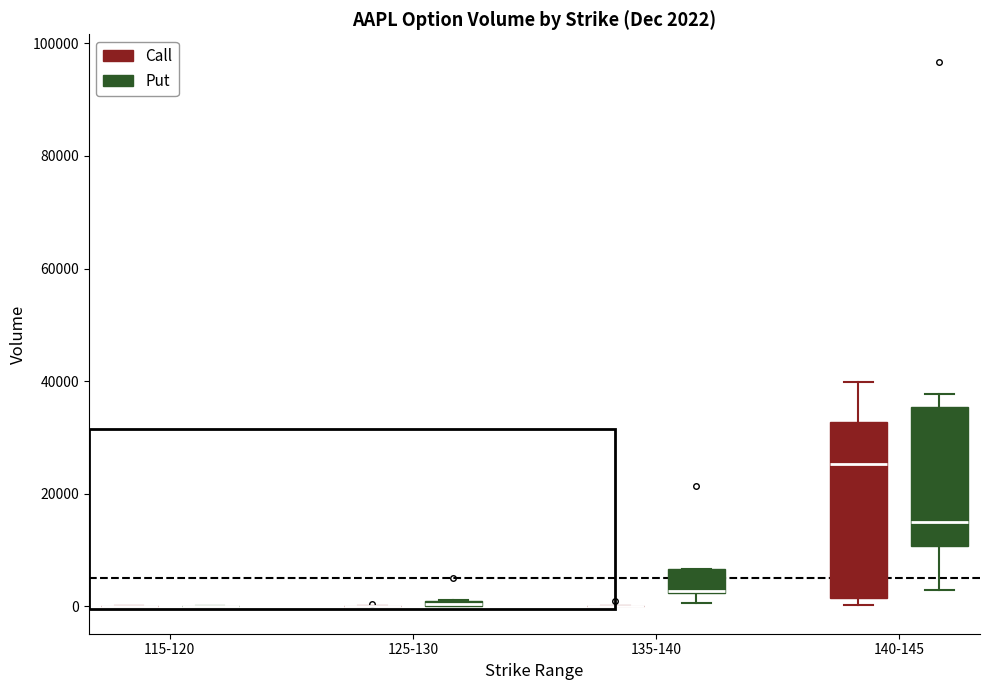

Which box is the tallest, from its lower edge to its upper edge?

140-145 (Call)